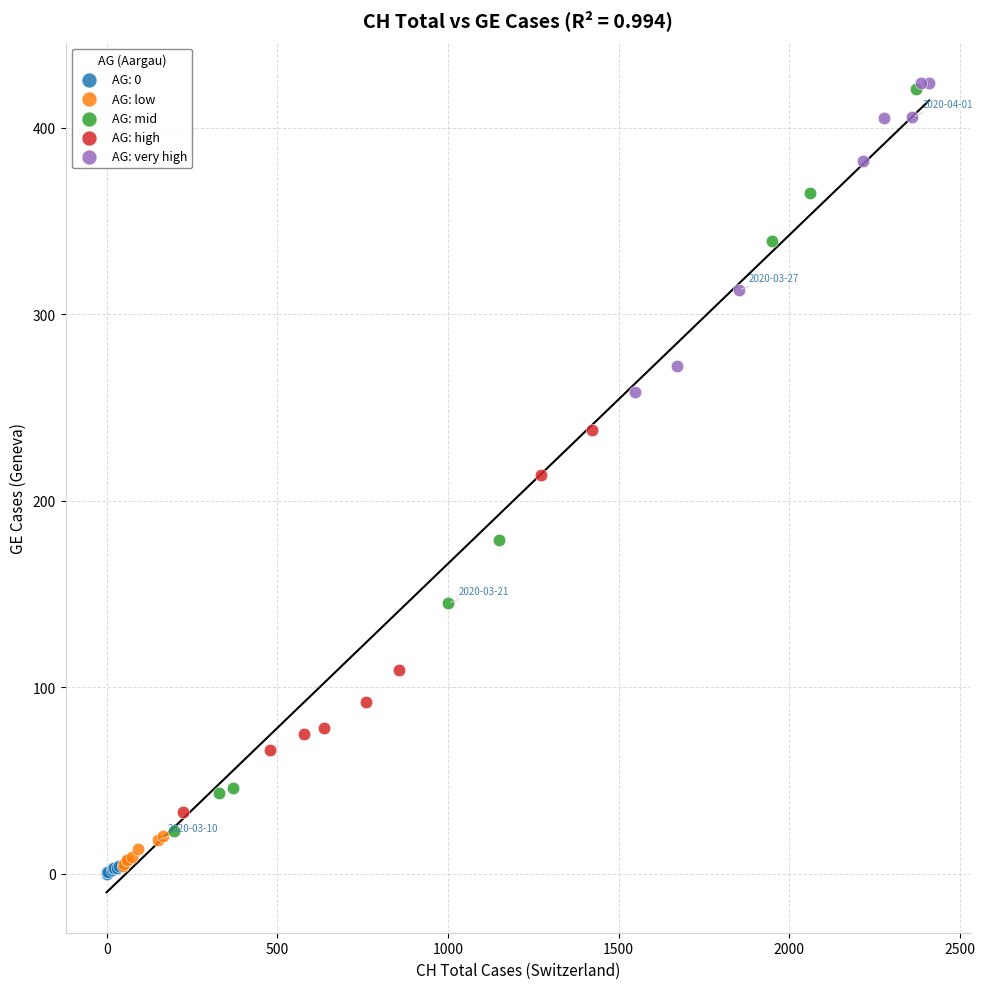

Which series has the largest Y range (max minus min)?

AG: mid